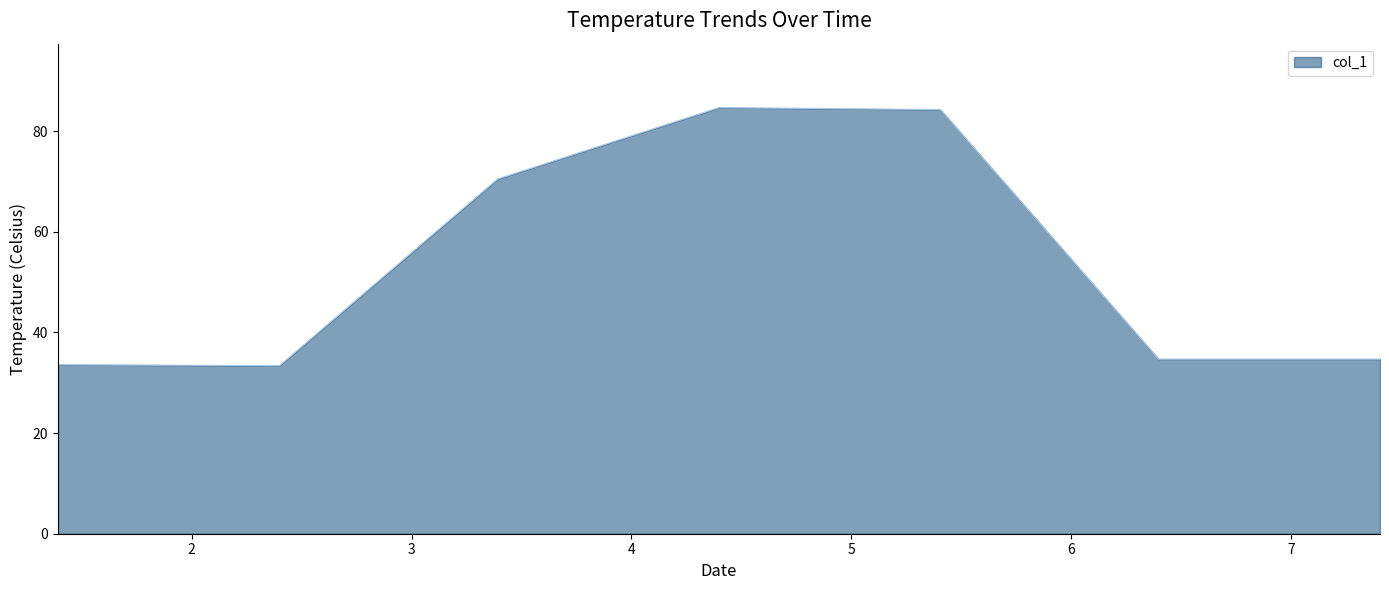

Does the chart display data point markers on the line(s)?

No